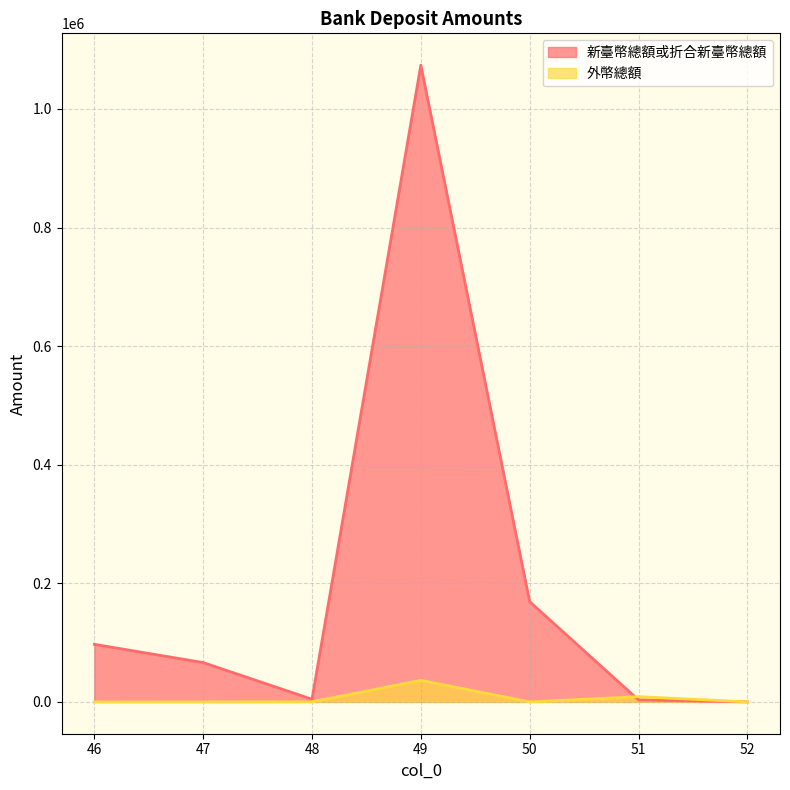

What is the value of the 新臺幣總額或折合新臺幣總額 point at the 6th from the left?

3227.9